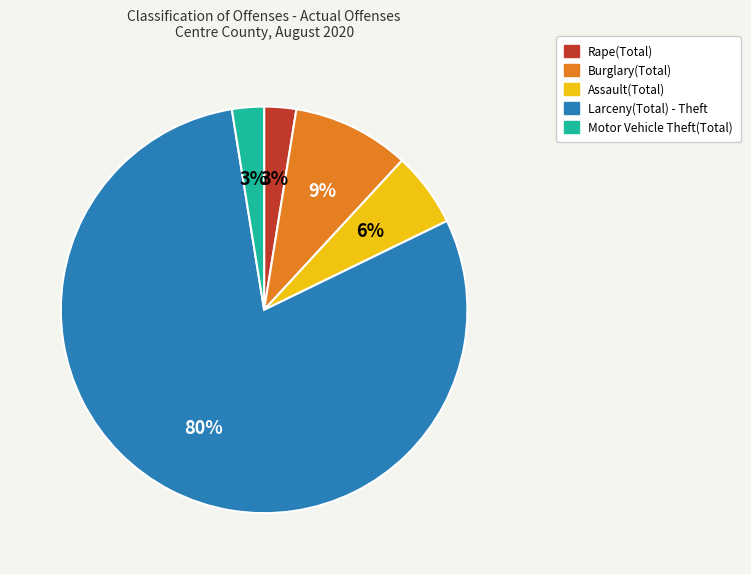

To the nearest percent, what is the average slice percentage?

20%